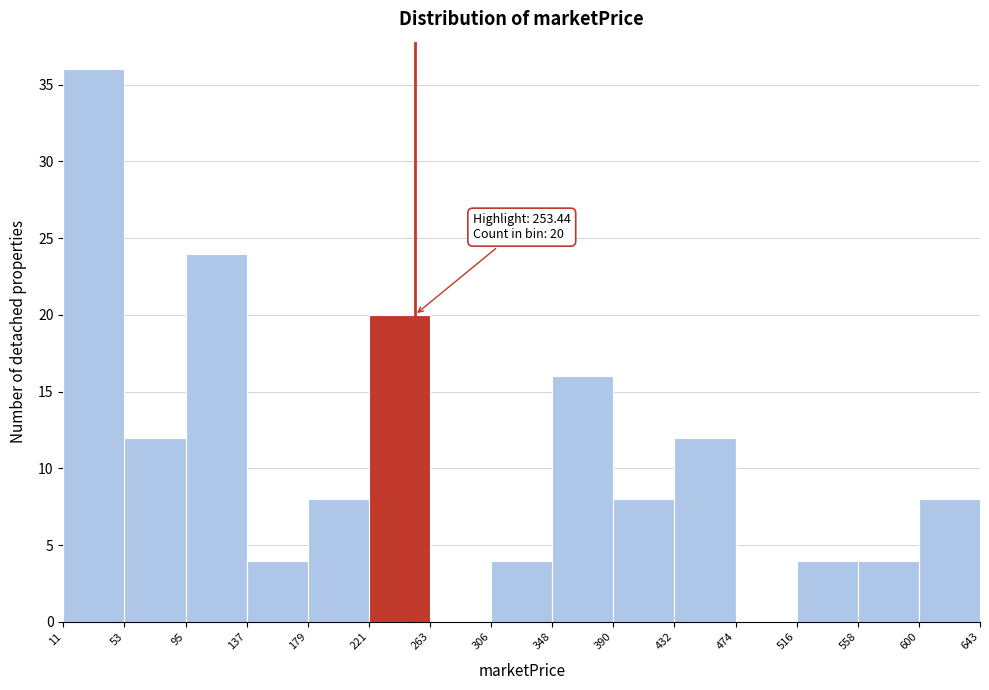

Which range on the x-axis has the tallest bar?

11 to 53